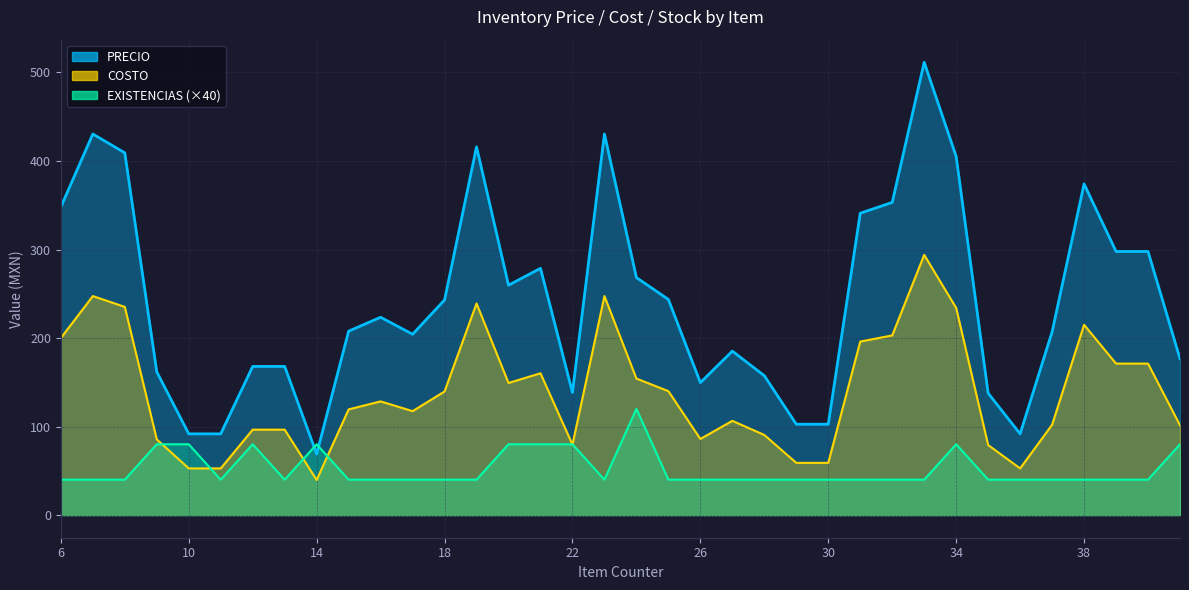

Reading right to left, what are all the values shown in this chart?

PRECIO: 41=176.6	40=297.8	39=297.8	38=374.1	37=207.0	36=91.8	35=137.7	34=405.1	33=511.5	32=353.2	31=341.0	30=102.7	29=102.7	28=157.5	27=185.2	26=149.6	25=243.6	24=268.4	23=430.5	22=138.5	21=278.8	20=259.7	19=416.0	18=243.0	17=204.3	16=223.5	15=207.8	14=69.0	13=167.9	12=167.9	11=91.8	10=91.8	9=161.8	8=409.2	7=430.5	6=348.0
COSTO: 41=101.5	40=171.1	39=171.1	38=215.0	37=102.1	36=52.7	35=79.1	34=234.0	33=294.0	32=203.0	31=196.0	30=59.0	29=59.0	28=90.5	27=106.5	26=86.0	25=140.0	24=154.2	23=247.4	22=79.6	21=160.2	20=149.2	19=239.1	18=139.7	17=117.4	16=128.4	15=119.4	14=39.7	13=96.5	12=96.5	11=52.7	10=52.7	9=85.6	8=235.2	7=247.4	6=200.0
EXISTENCIAS: 41=80.0	40=40.0	39=40.0	38=40.0	37=40.0	36=40.0	35=40.0	34=80.0	33=40.0	32=40.0	31=40.0	30=40.0	29=40.0	28=40.0	27=40.0	26=40.0	25=40.0	24=120.0	23=40.0	22=80.0	21=80.0	20=80.0	19=40.0	18=40.0	17=40.0	16=40.0	15=40.0	14=80.0	13=40.0	12=80.0	11=40.0	10=80.0	9=80.0	8=40.0	7=40.0	6=40.0